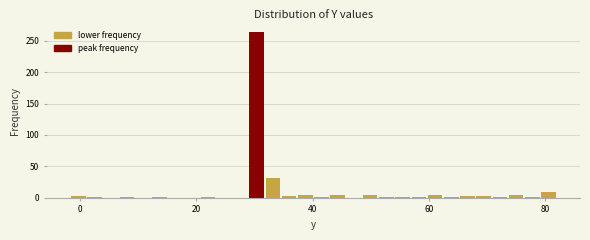

Around what value on the x-axis is the tallest bar? Give the approximate position of its centre, as read against the axis.

30